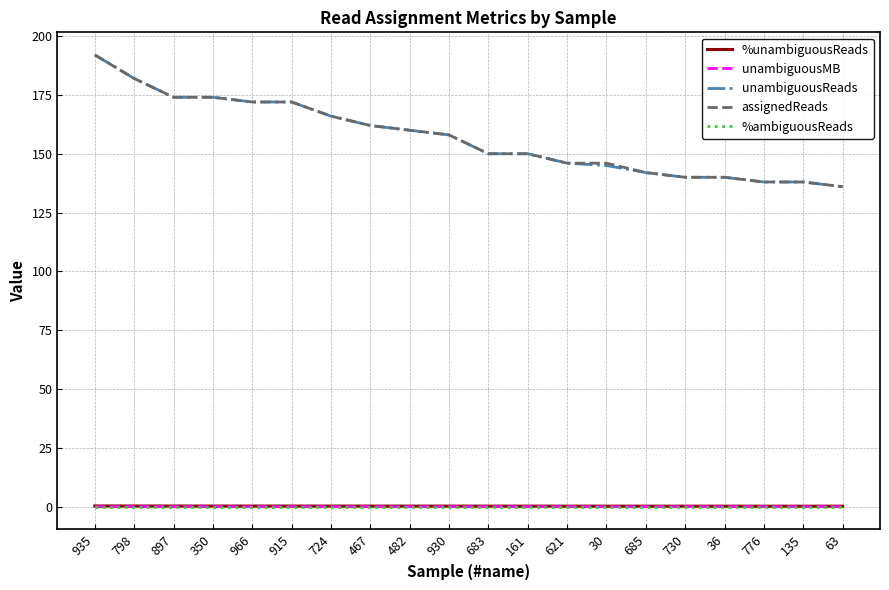

What are all the series names shown in the legend?

%unambiguousReads, unambiguousMB, unambiguousReads, assignedReads, %ambiguousReads